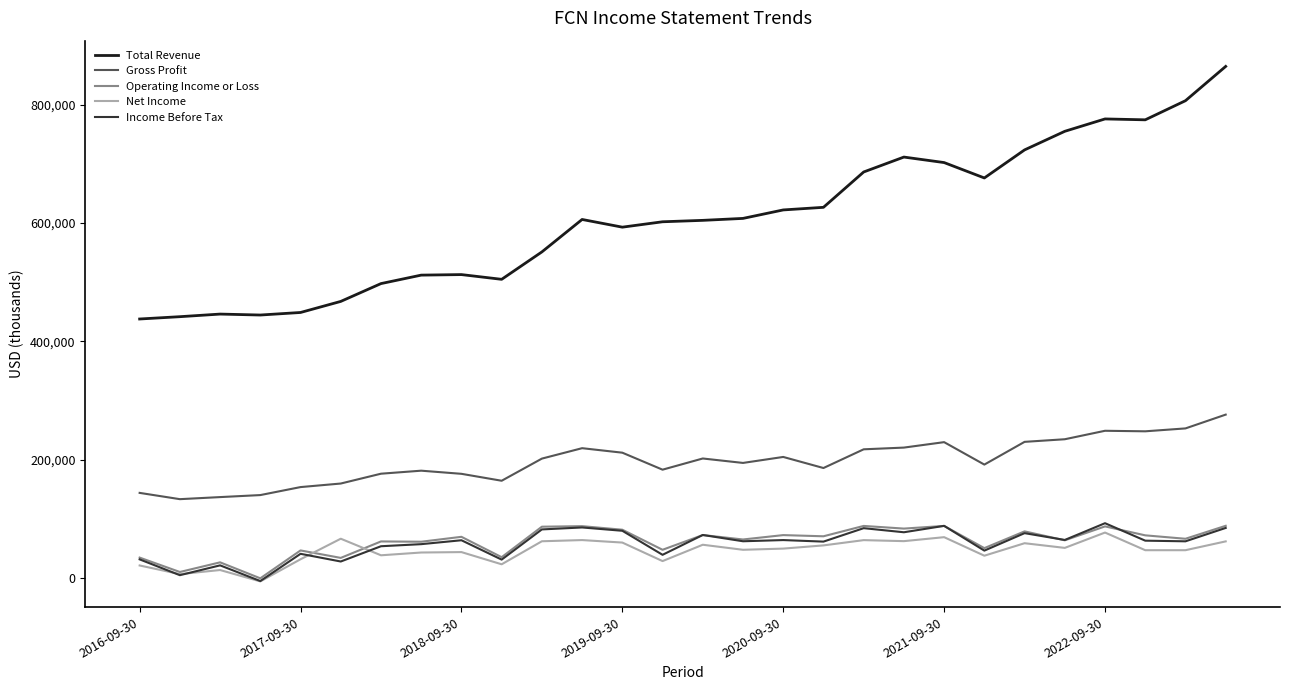

Which series has the widest spread of values?

Total Revenue